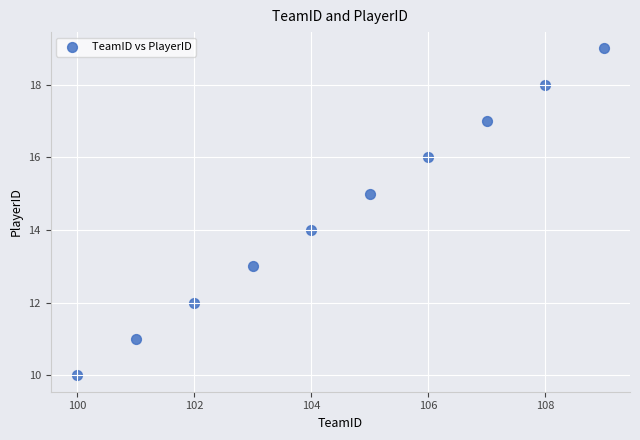

What is the range of X values (max minus min)?

9